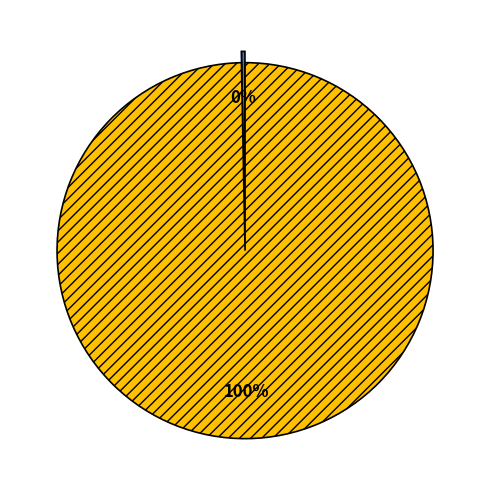

To the nearest percent, what is the average slice percentage?

50%